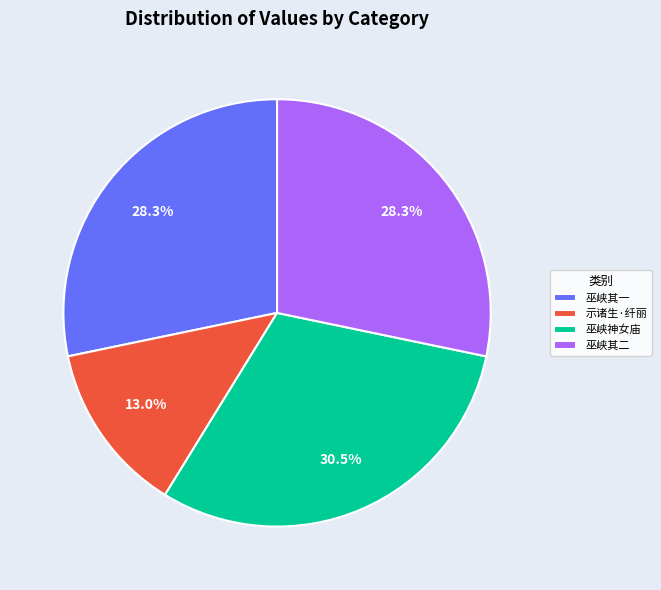

What portion of the pie excludes 巫峡其一?

71.7%